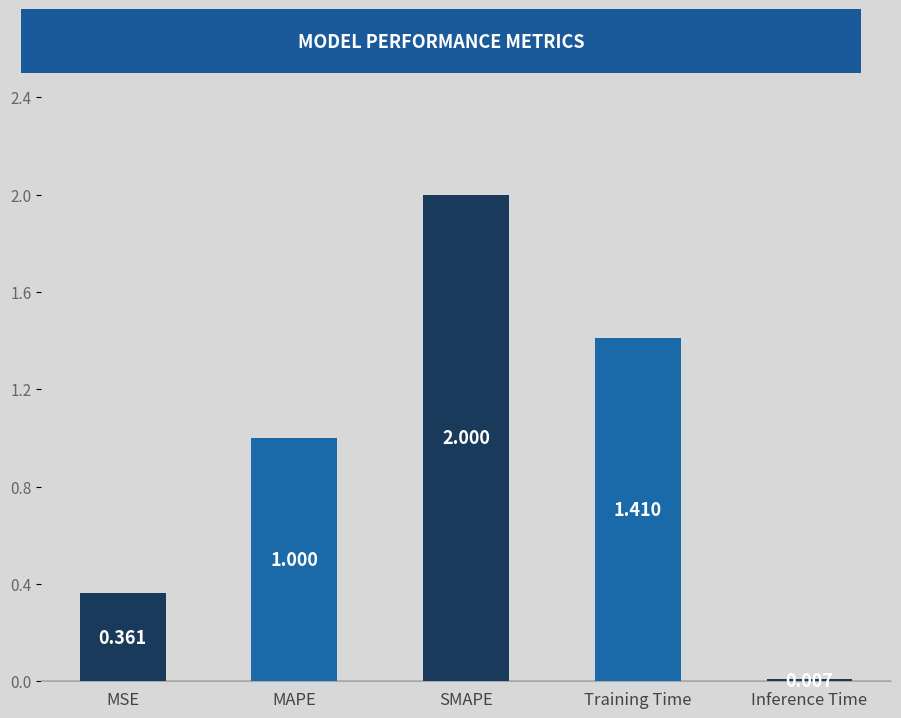

What position from the left is SMAPE?

3